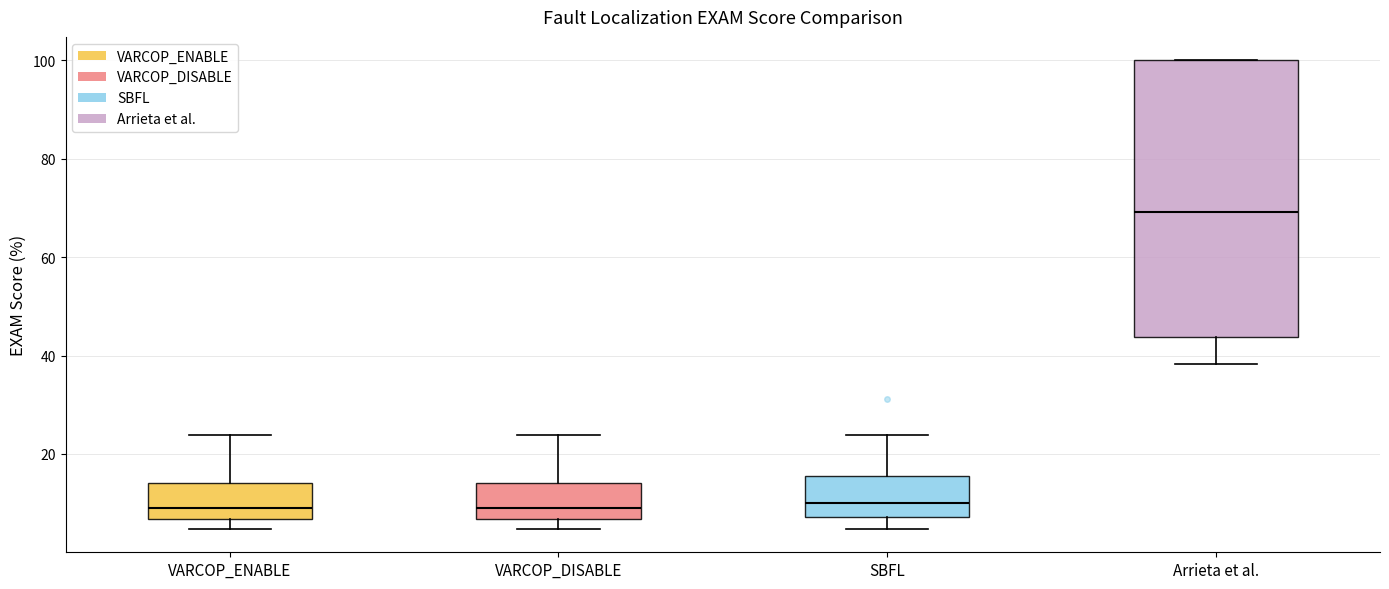

Which box is the tallest, from its lower edge to its upper edge?

Arrieta et al.